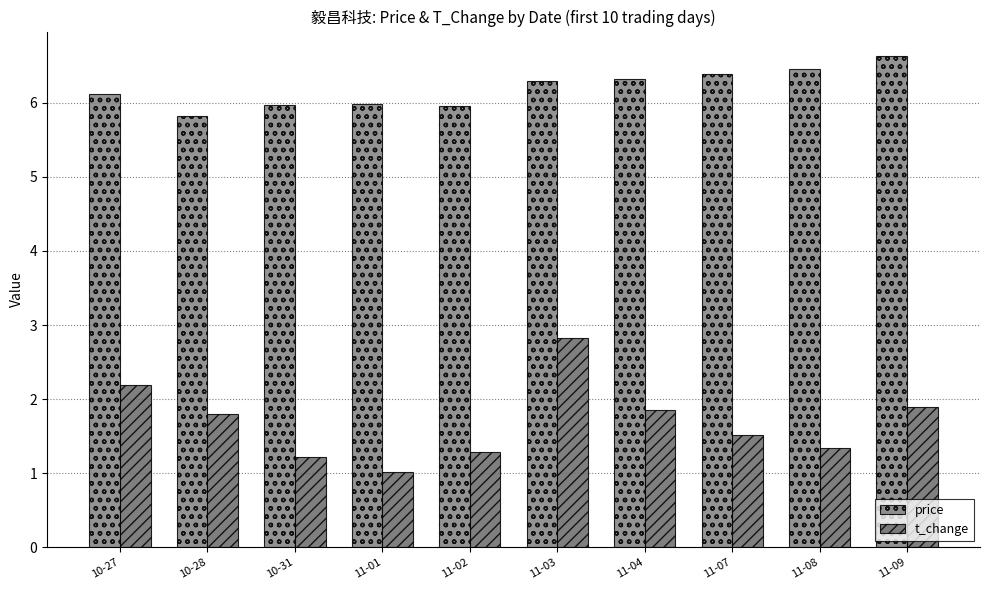

Reading left to right, what are all the values shown in this chart?

price: 10-27=6.1	10-28=5.8	10-31=6.0	11-01=6.0	11-02=6.0	11-03=6.3	11-04=6.3	11-07=6.4	11-08=6.5	11-09=6.6
t_change: 10-27=2.2	10-28=1.8	10-31=1.2	11-01=1.0	11-02=1.3	11-03=2.8	11-04=1.9	11-07=1.5	11-08=1.3	11-09=1.9